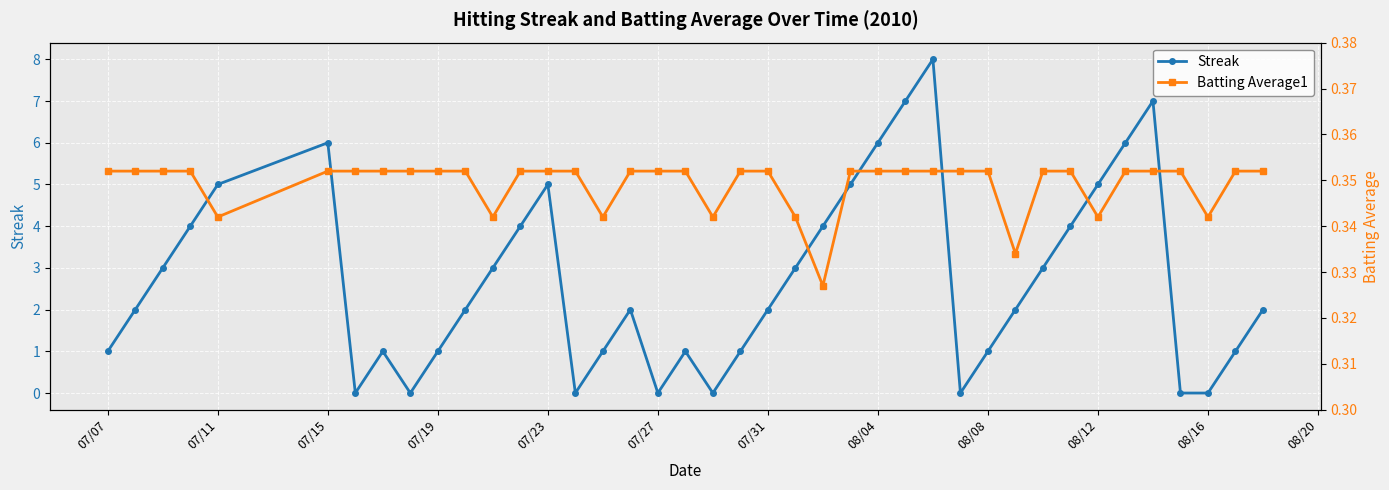

What is the maximum value for Streak?

8